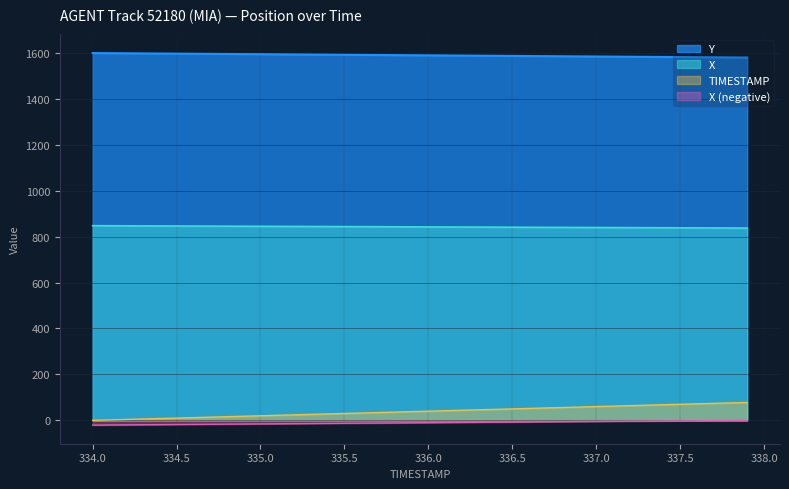

Rank the series by their maximum value, from lowest to highest.

X (negative), TIMESTAMP, X, Y